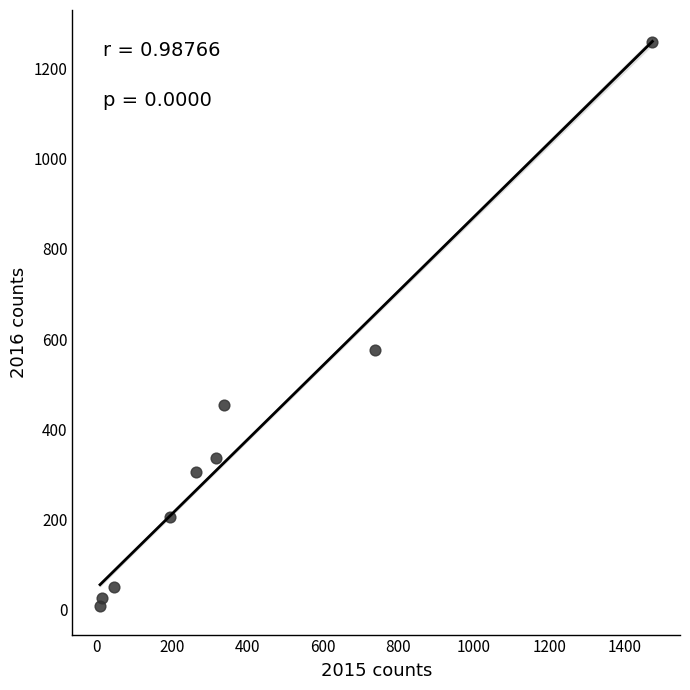

What is the average X value?

377